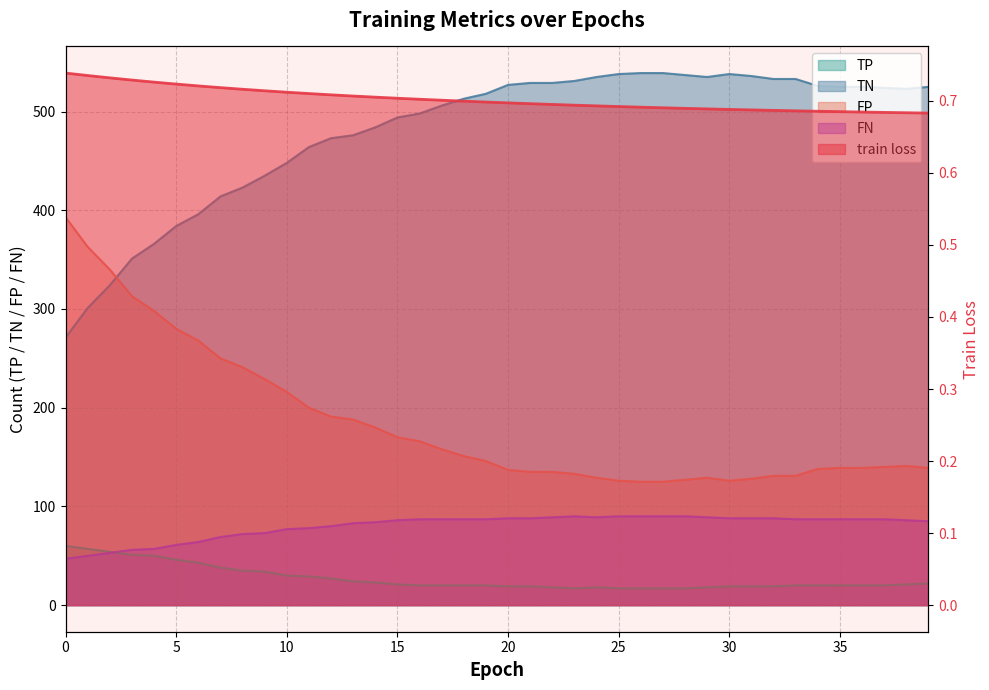

The value of TN at 23 is 278.0. True or false?

False